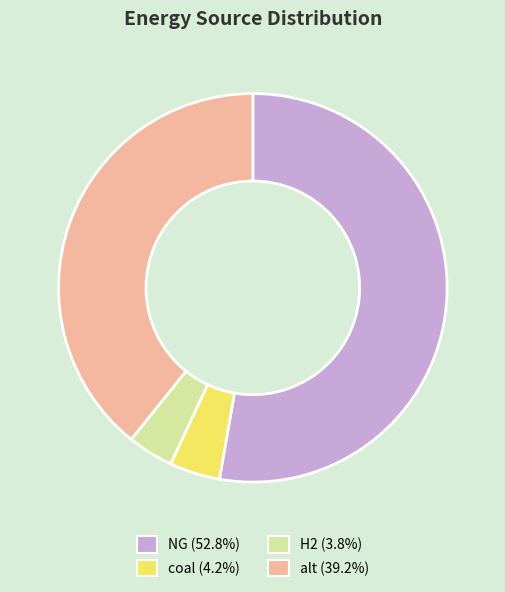

Is there any slice that represents more than half of the pie?

Yes